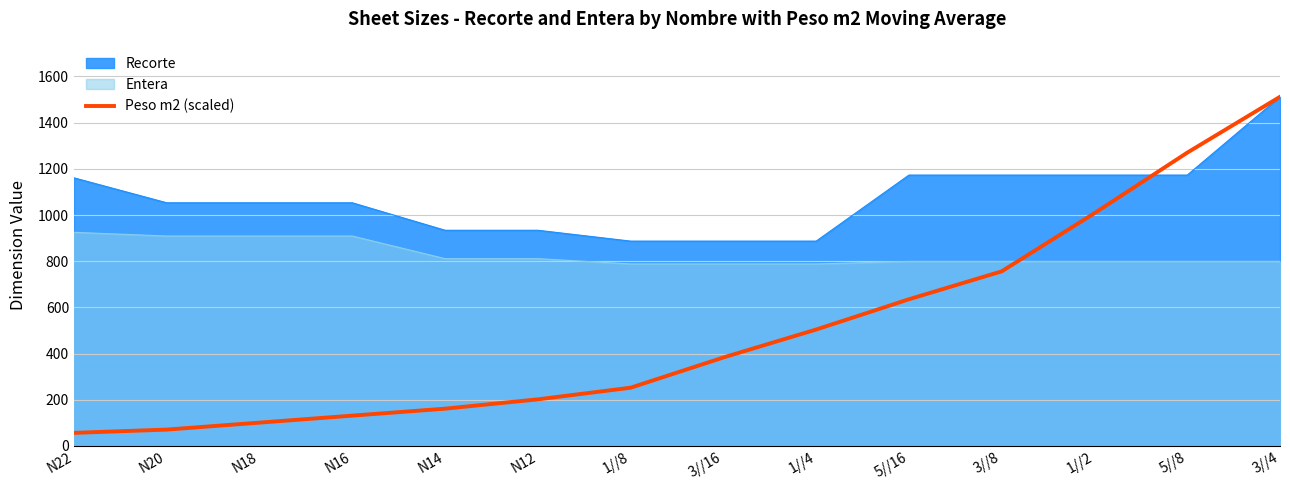

Which series has the widest spread of values?

Peso m2 (scaled)